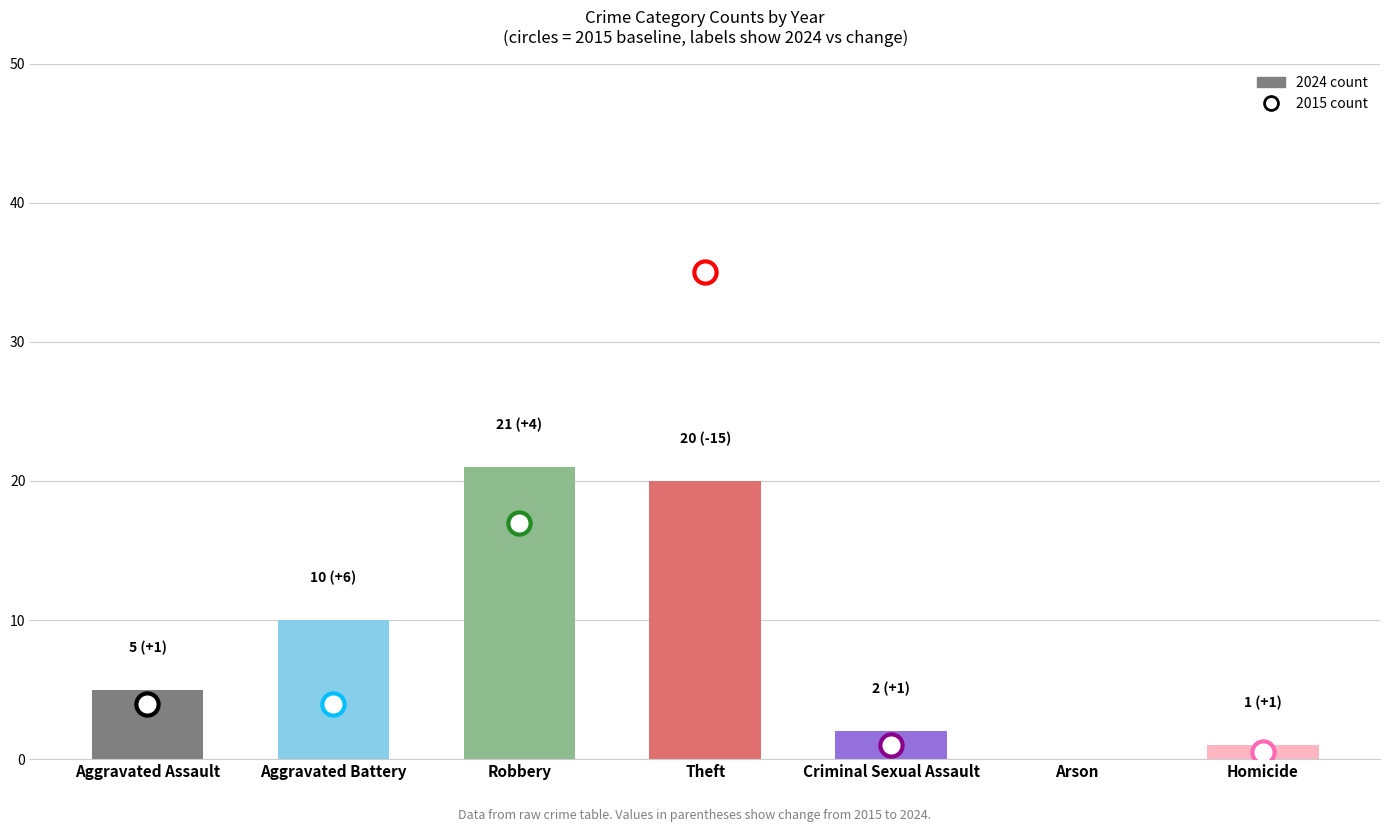

What is the maximum value shown in the chart?

21